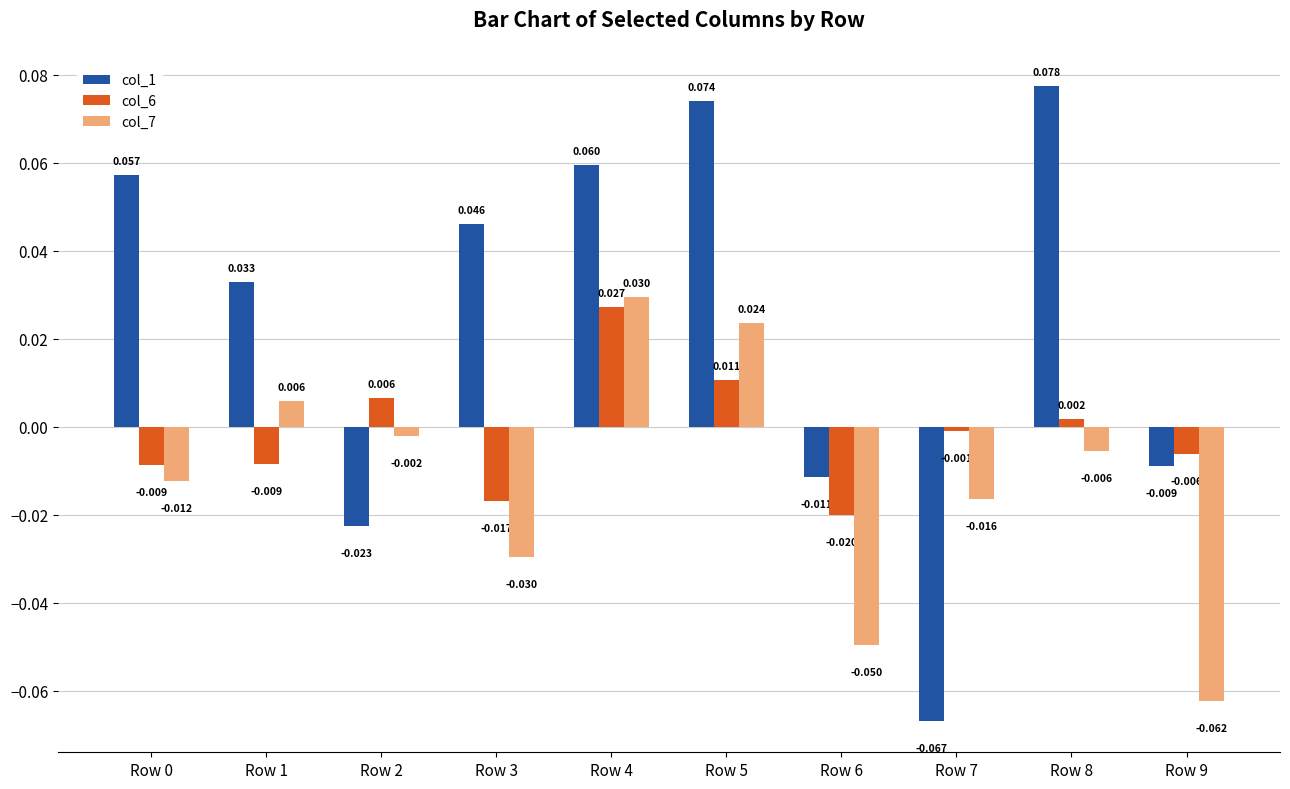

Is the value of col_7 at Row 1 greater than the value of col_6 at Row 9?

Yes